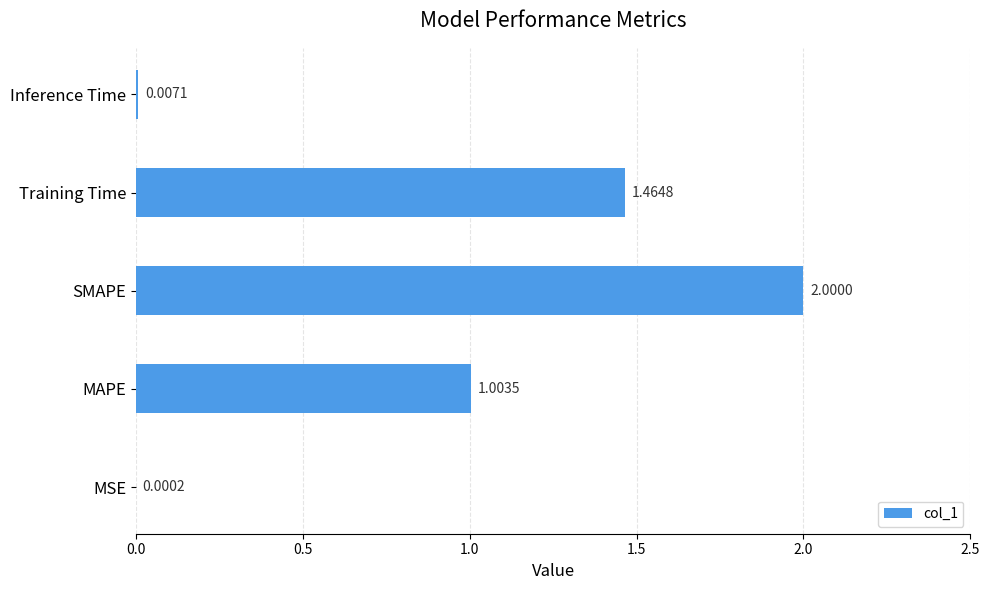

What is the sum of all values?

4.5